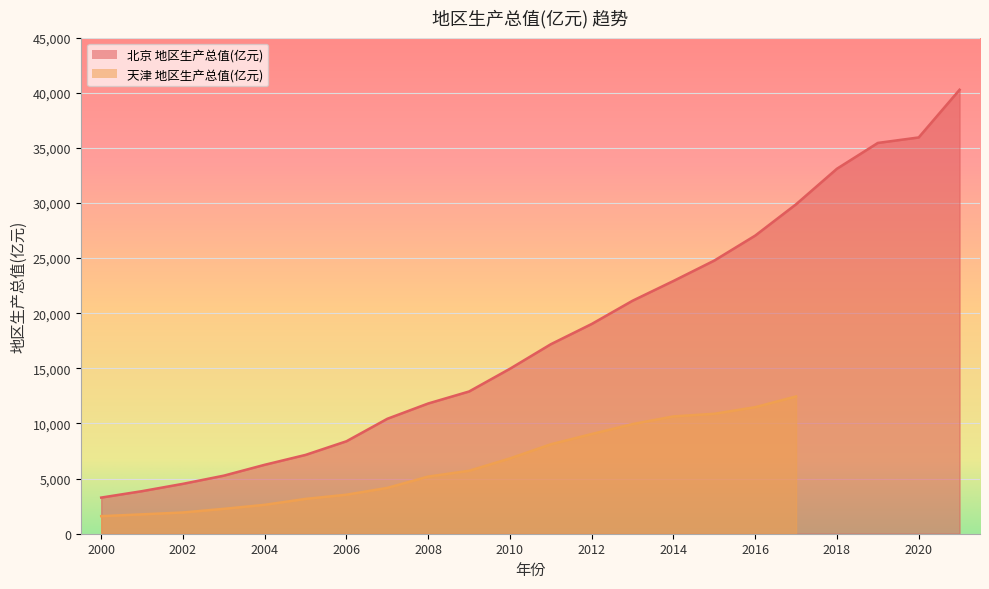

What is the change in value from 2007 to 2016?

+16615.7